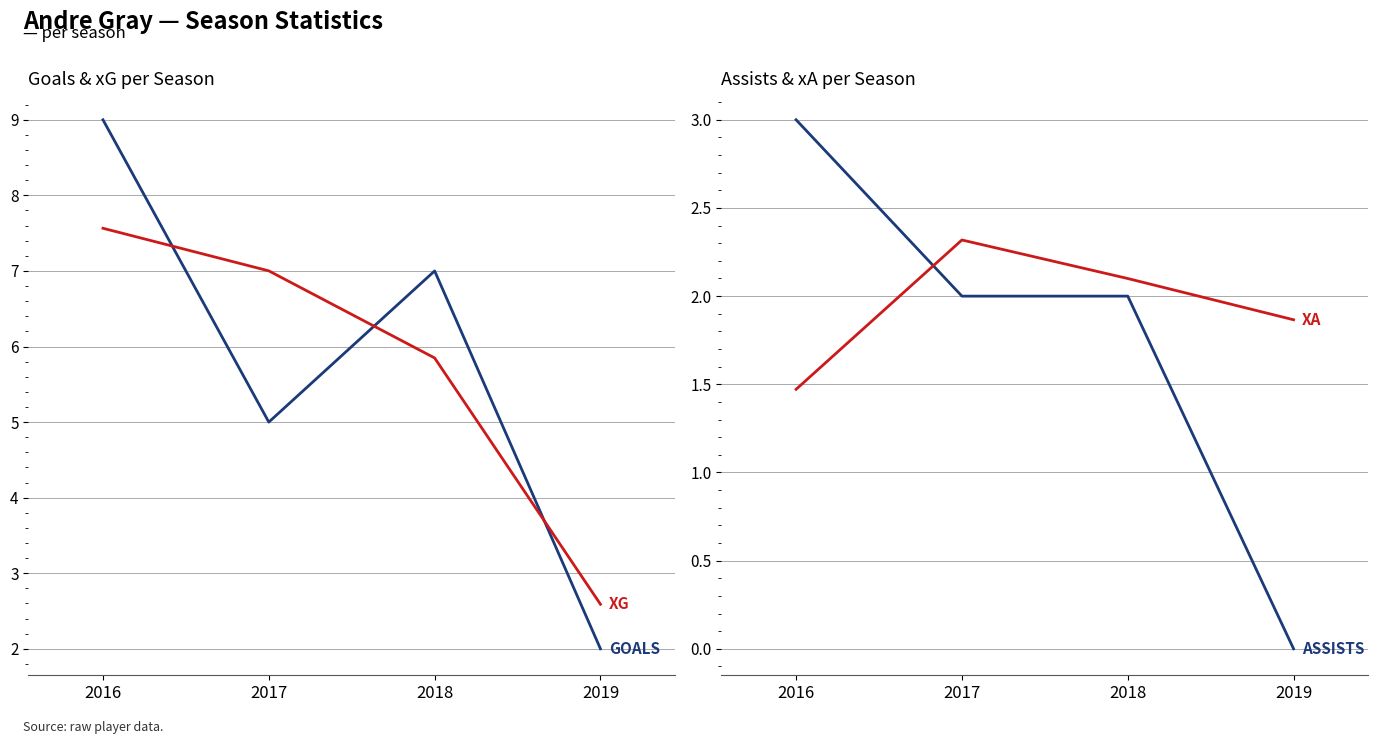

At how many categories does at least one series exceed 8?

1